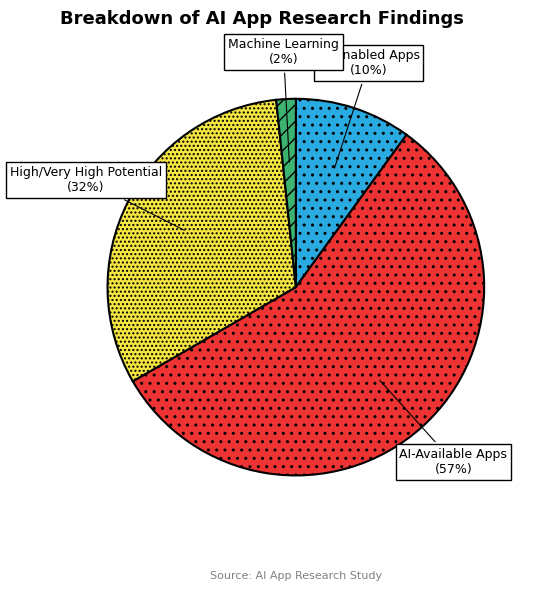

To the nearest percent, what is the average slice percentage?

25%